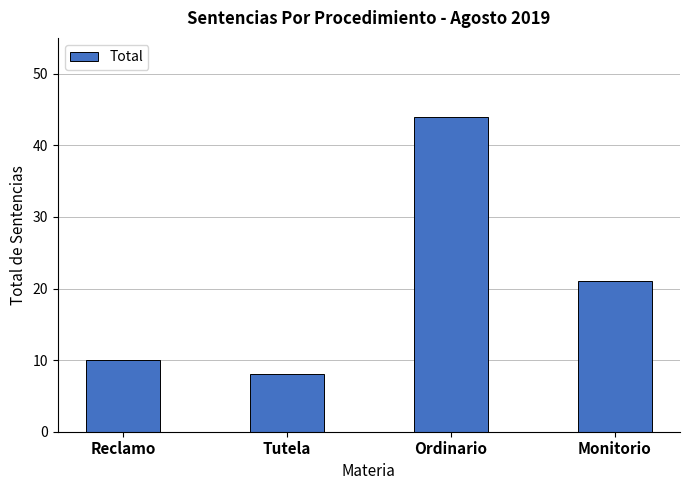

What is the ratio of the value at Tutela to the value at Monitorio?

0.4